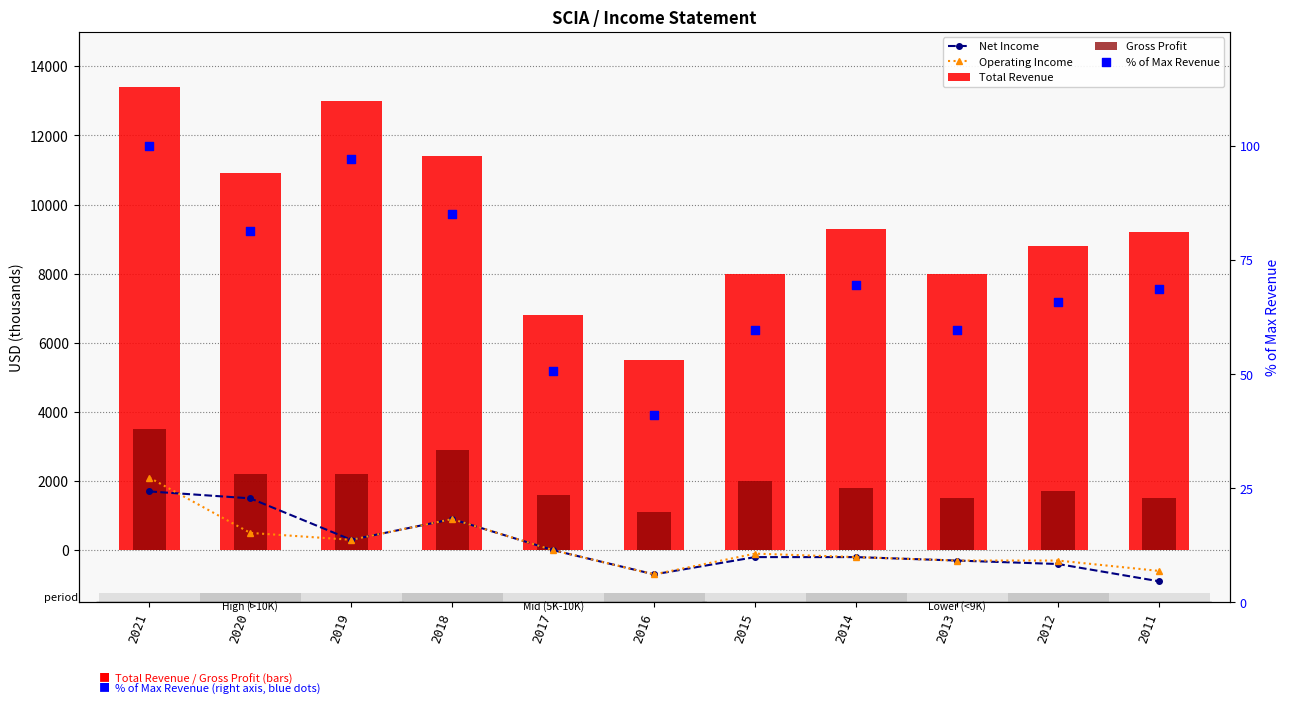

Which series reaches the maximum Y coordinate?

Total Revenue